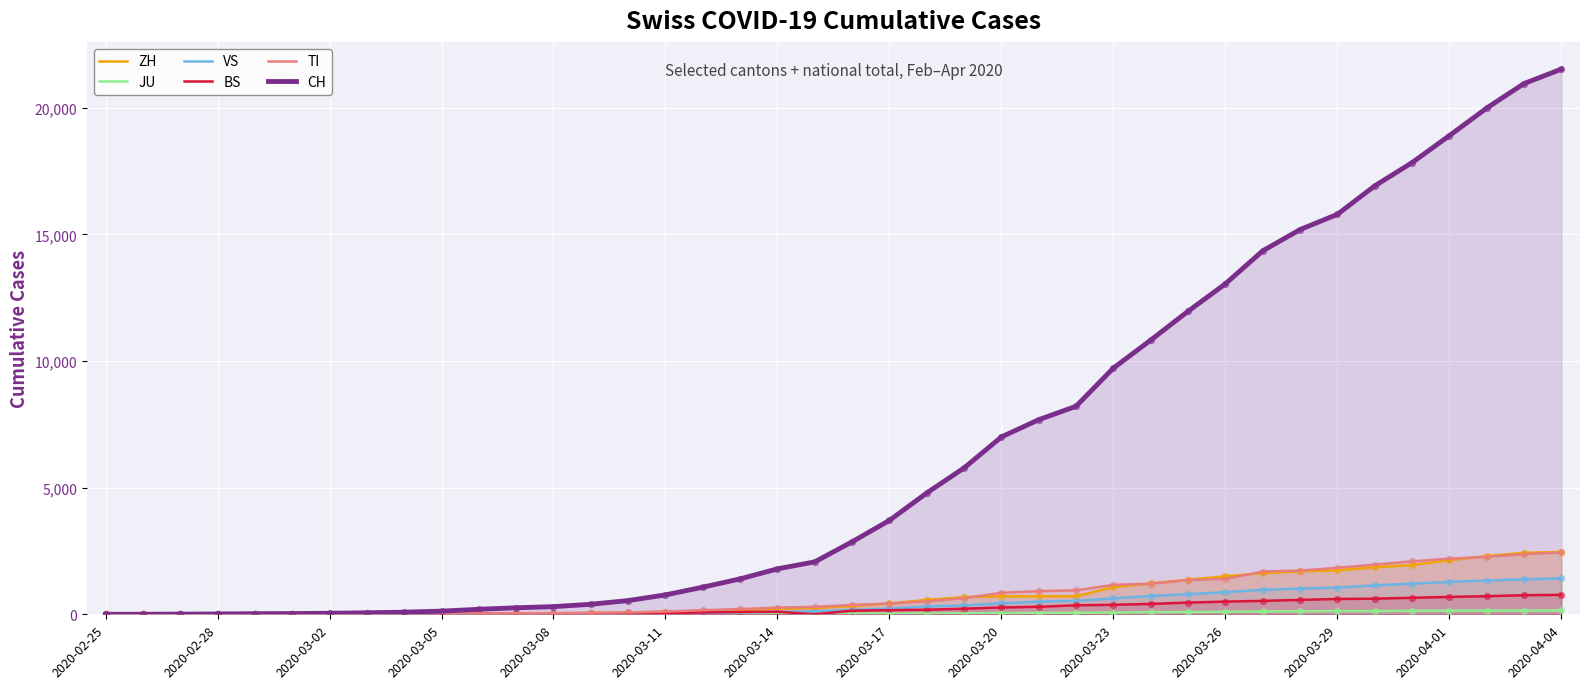

Which series has the largest total across all categories?

CH